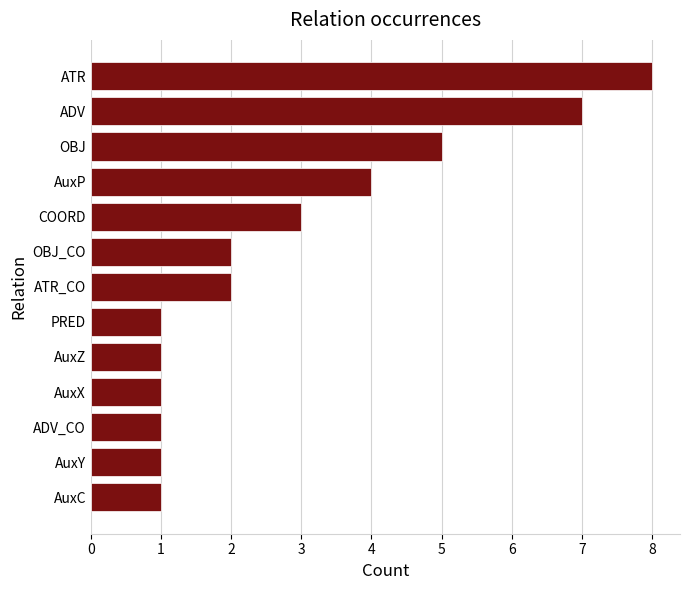

What is the change in value from AuxZ to ATR_CO?

+1